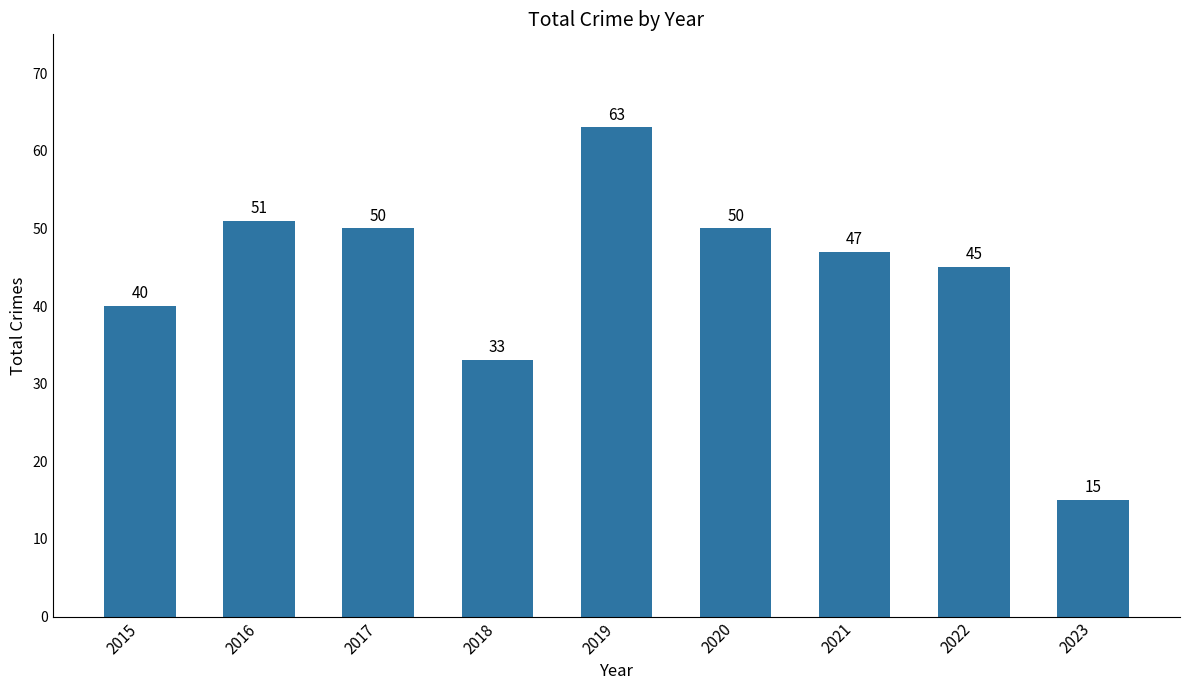

What is the value of the 8th bar from the left?

45